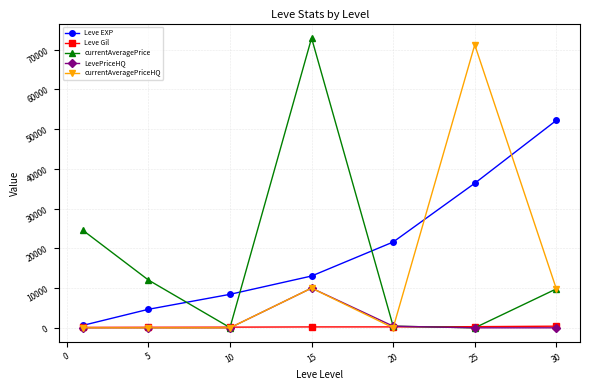

What is the maximum value shown in the chart?

72949